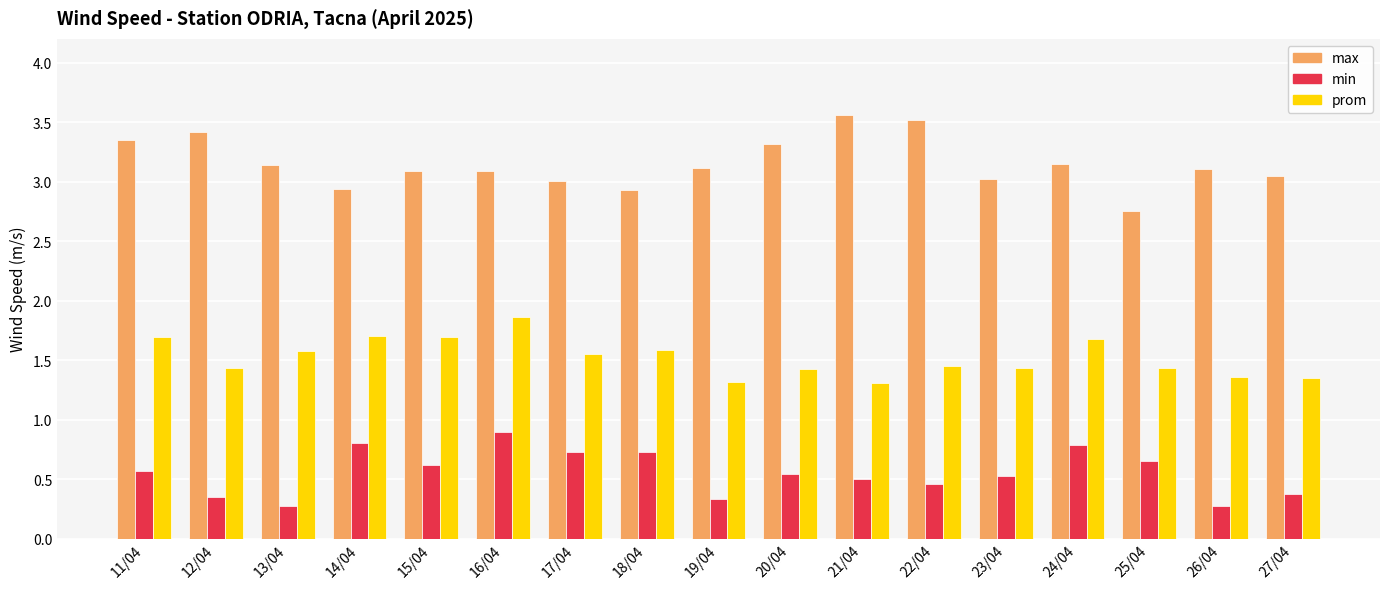

What is the label of the 6th bar from the right?

22/04